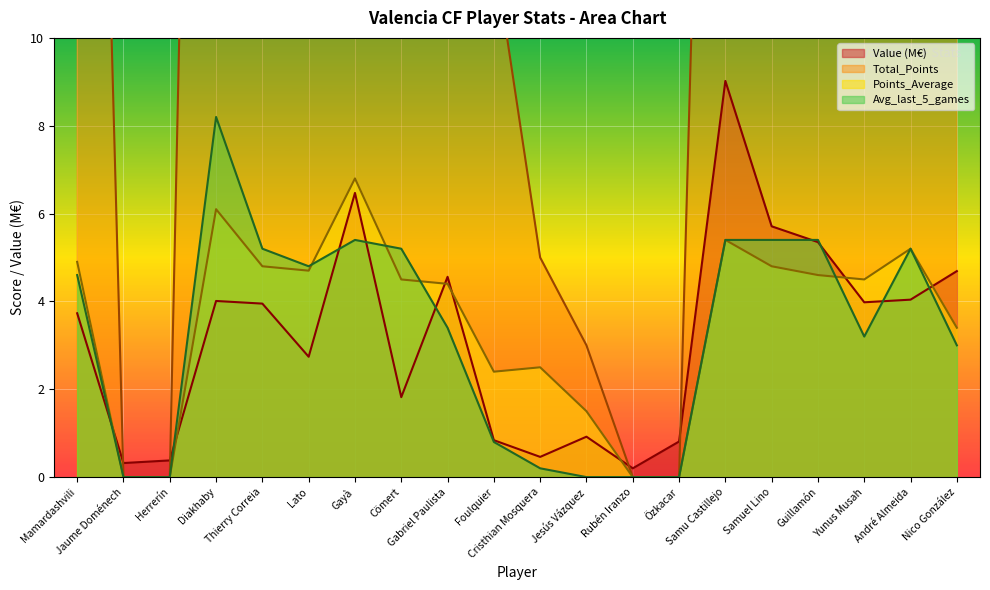

What position from the right is Foulquier?

11